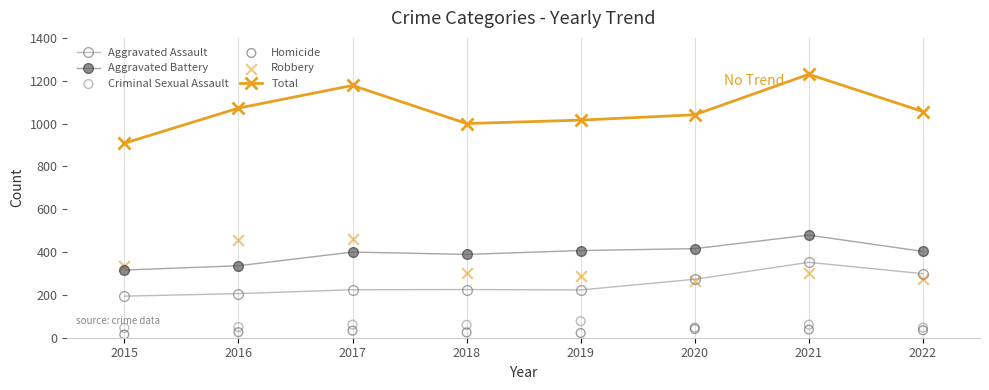

What are all the series names shown in the legend?

Aggravated Assault, Aggravated Battery, Total, Criminal Sexual Assault, Homicide, Robbery